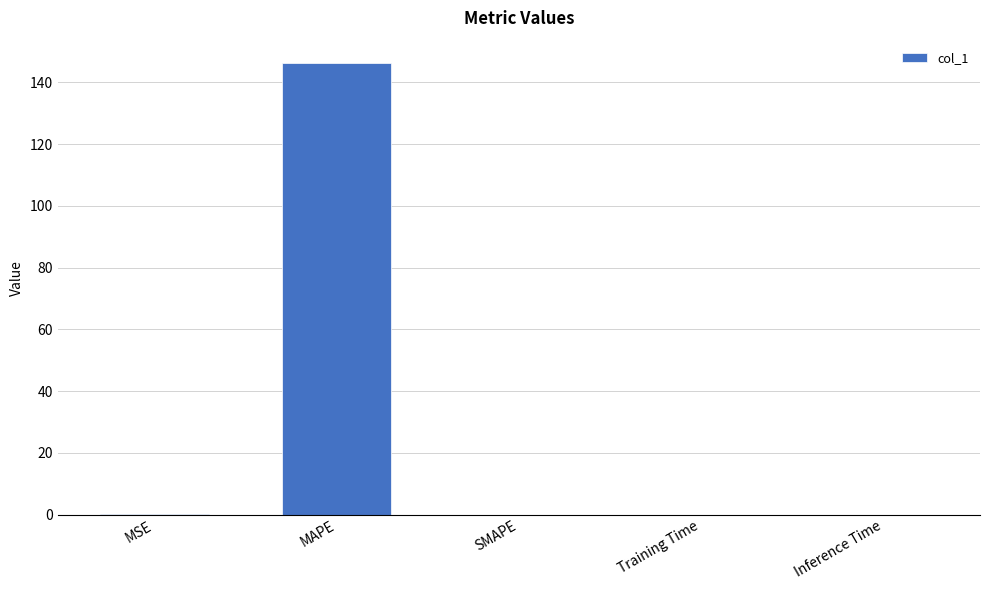

What is the approximate value at MAPE?

146.2